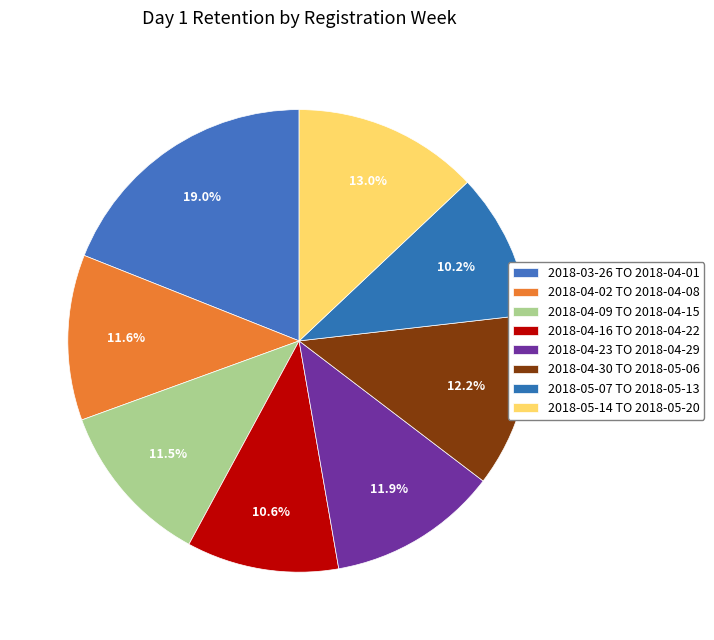

What is the smallest slice in the pie chart?

2018-05-07 TO 2018-05-13